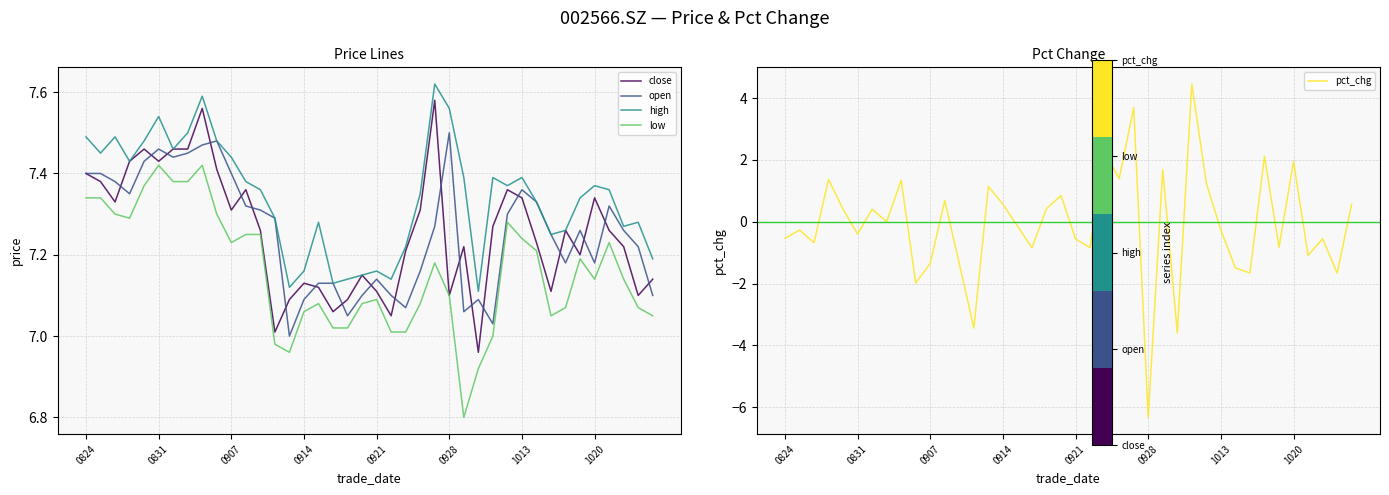

True or false: low has more than 0 interior local peaks.

True